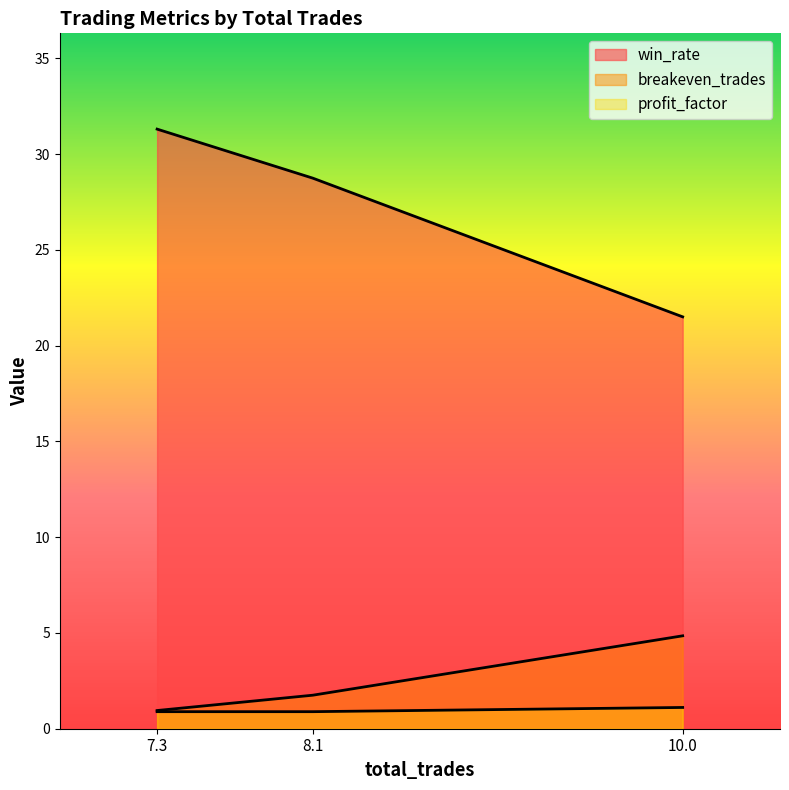

Does the chart have visible grid lines?

No